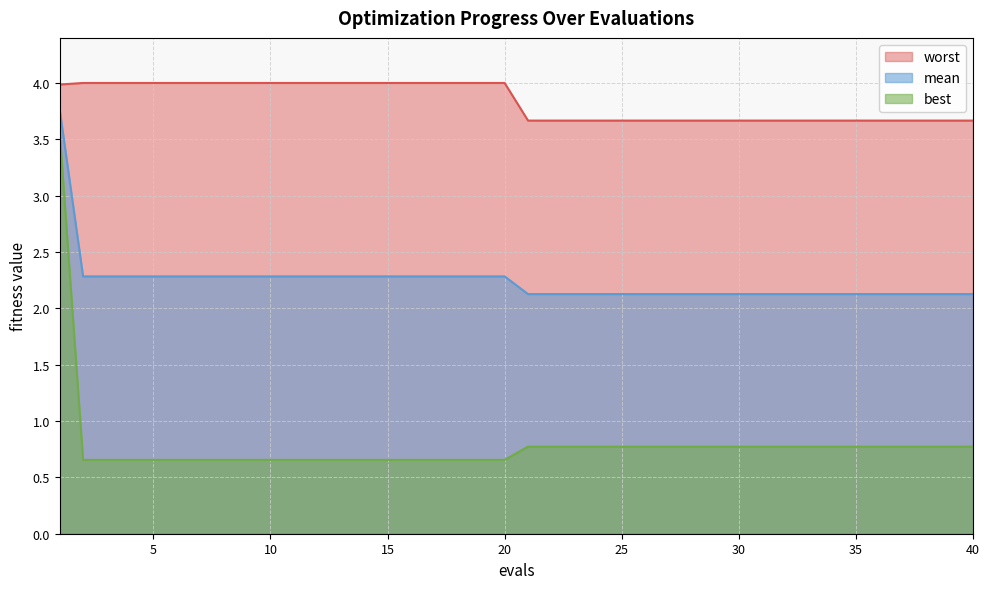

True or false: best and mean intersect in this chart.

False